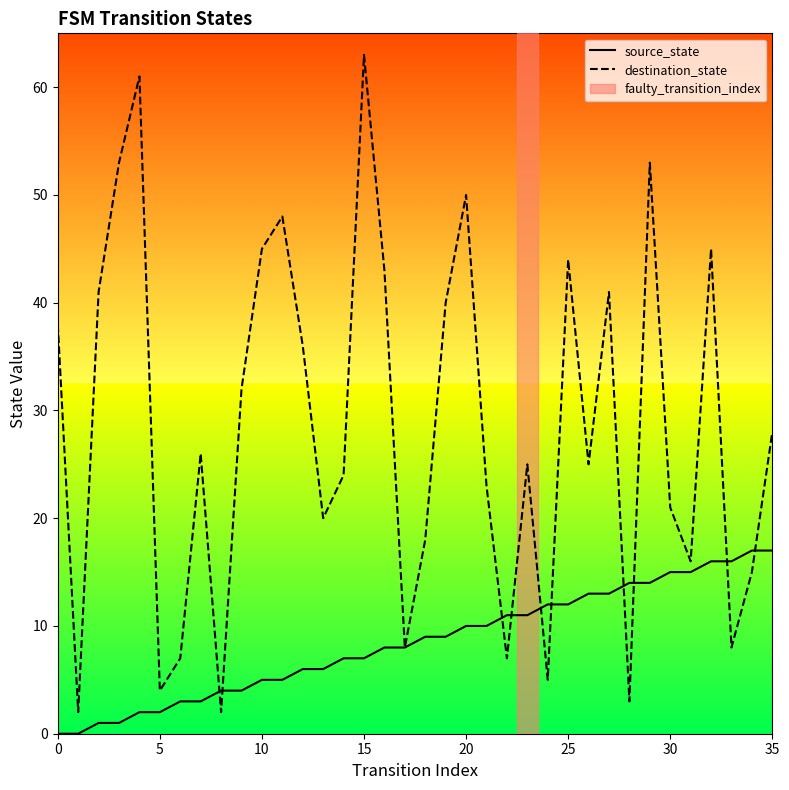

Which series has the widest spread of values?

destination_state